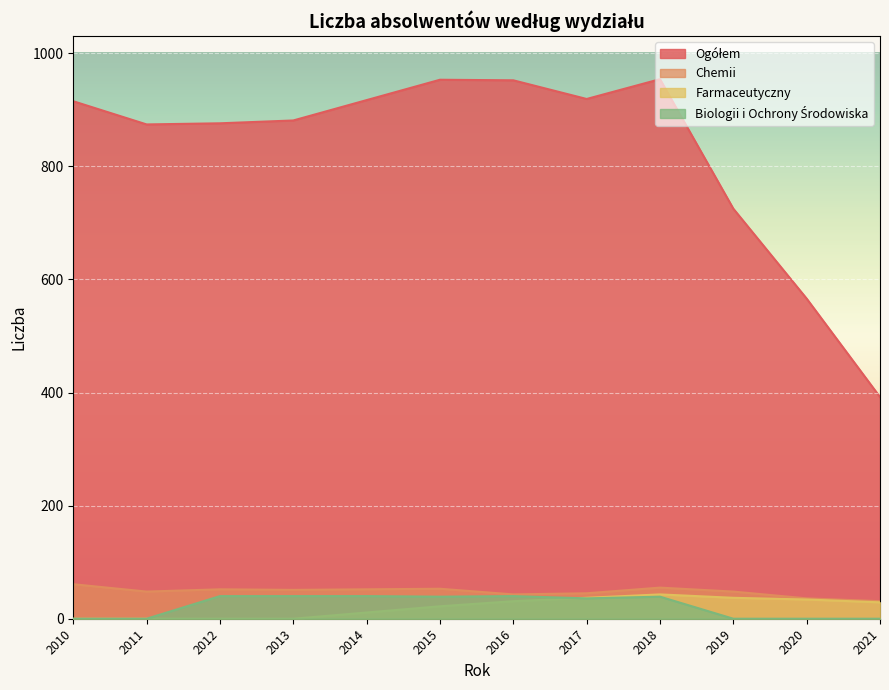

True or false: Biologii i Ochrony Środowiska has a value of 39 at 2015.

True